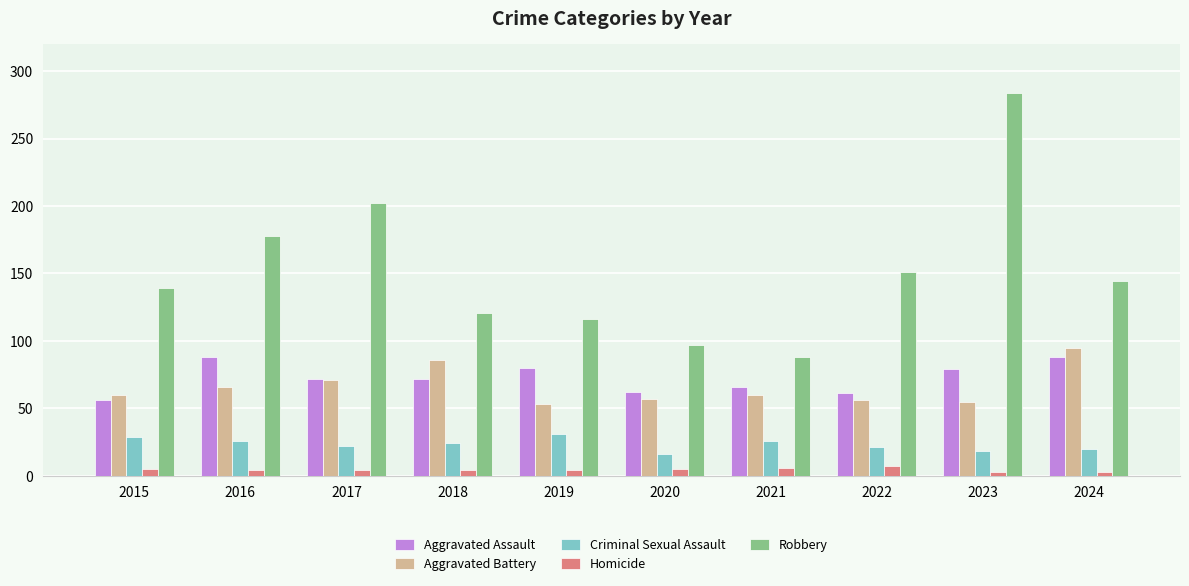

What is the greatest value displayed?

284